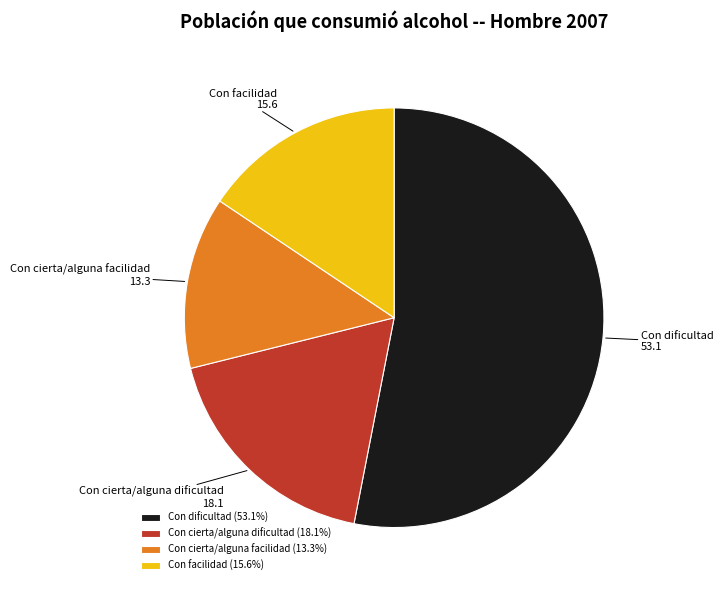

Does Con dificultad account for over 50% of the chart?

Yes